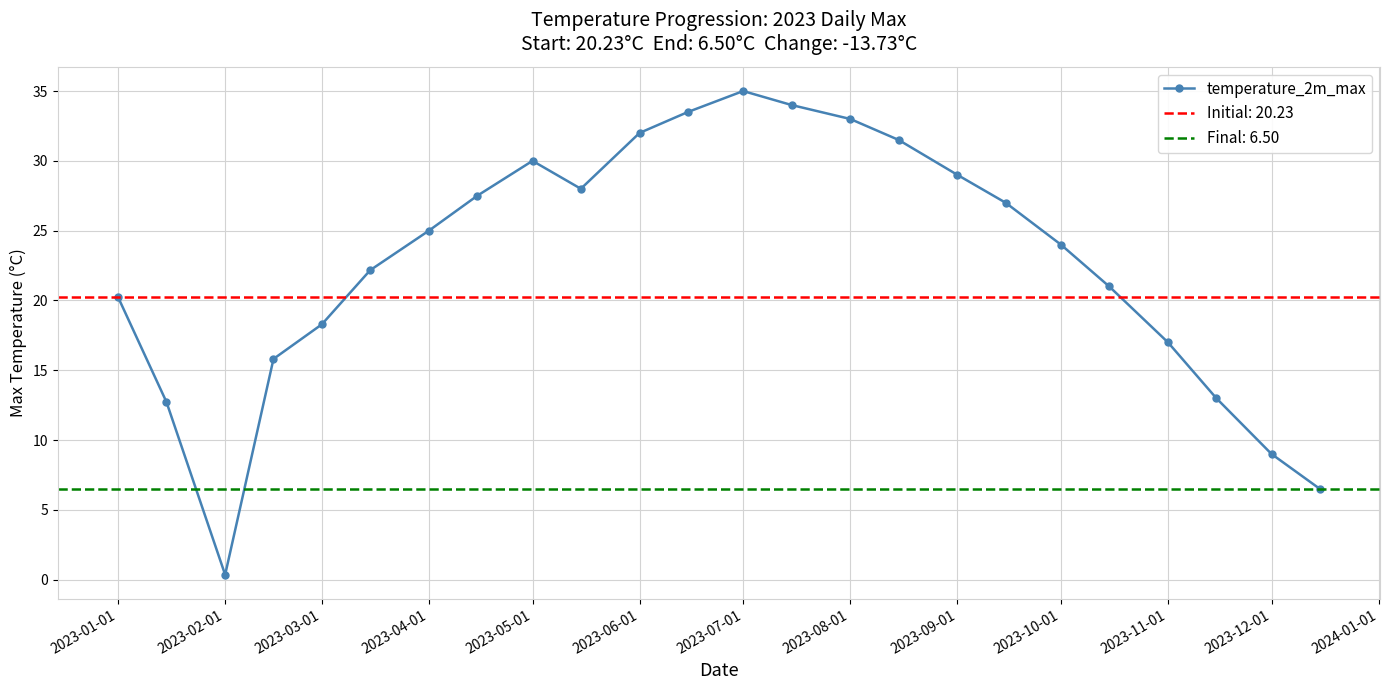

What is the difference between the maximum and second lowest values?

28.5